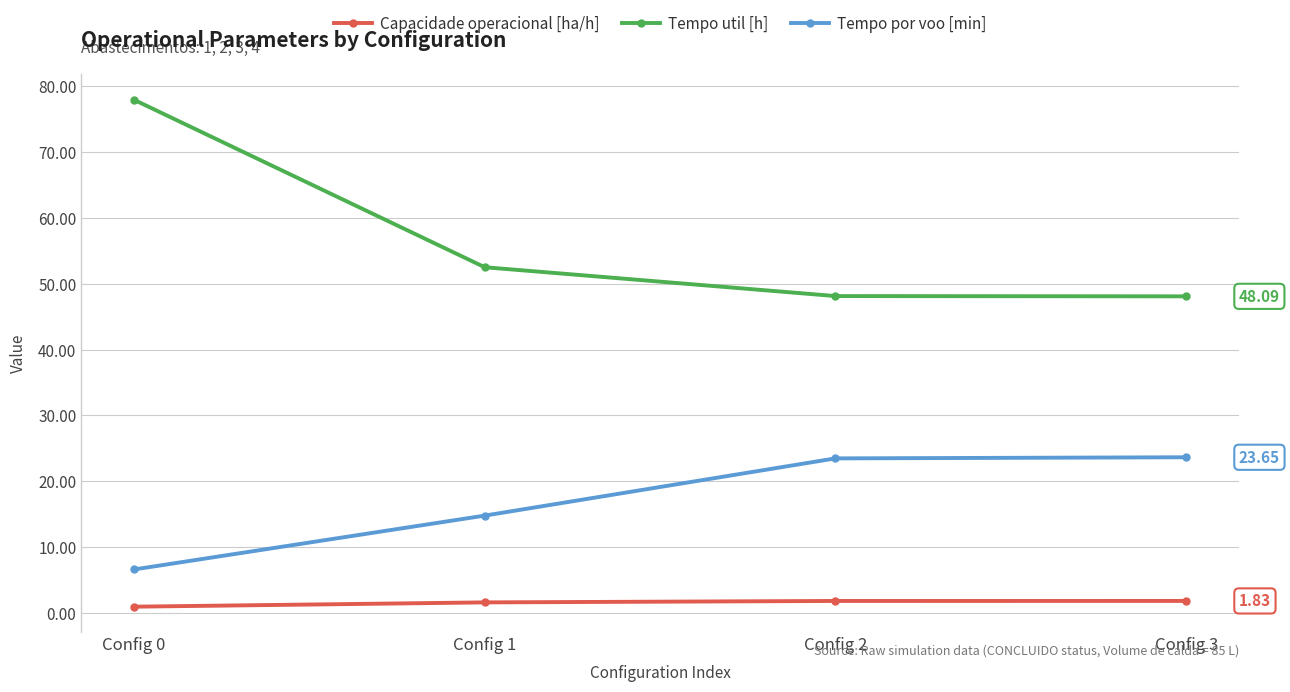

True or false: Capacidade operacional [ha/h] and Tempo por voo [min] intersect in this chart.

False